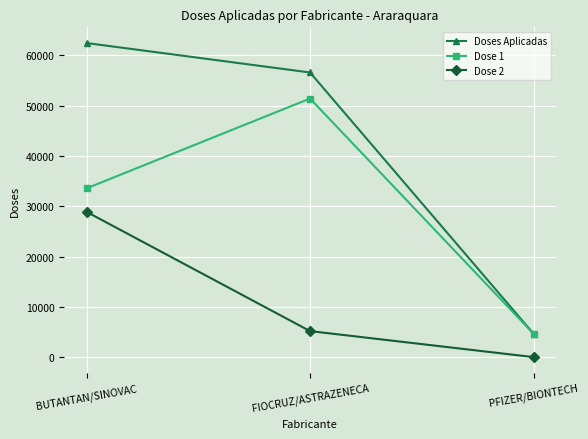

How many Dose 1 values are between 4651 and 51428?

3